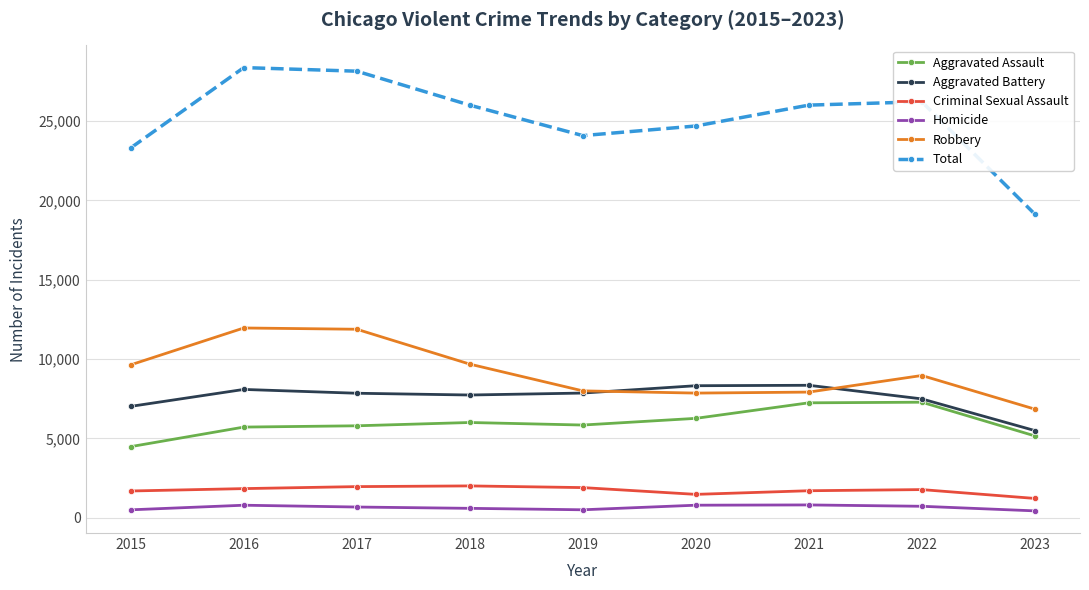

Rank the series by their maximum value, from lowest to highest.

Homicide, Criminal Sexual Assault, Aggravated Assault, Aggravated Battery, Robbery, Total